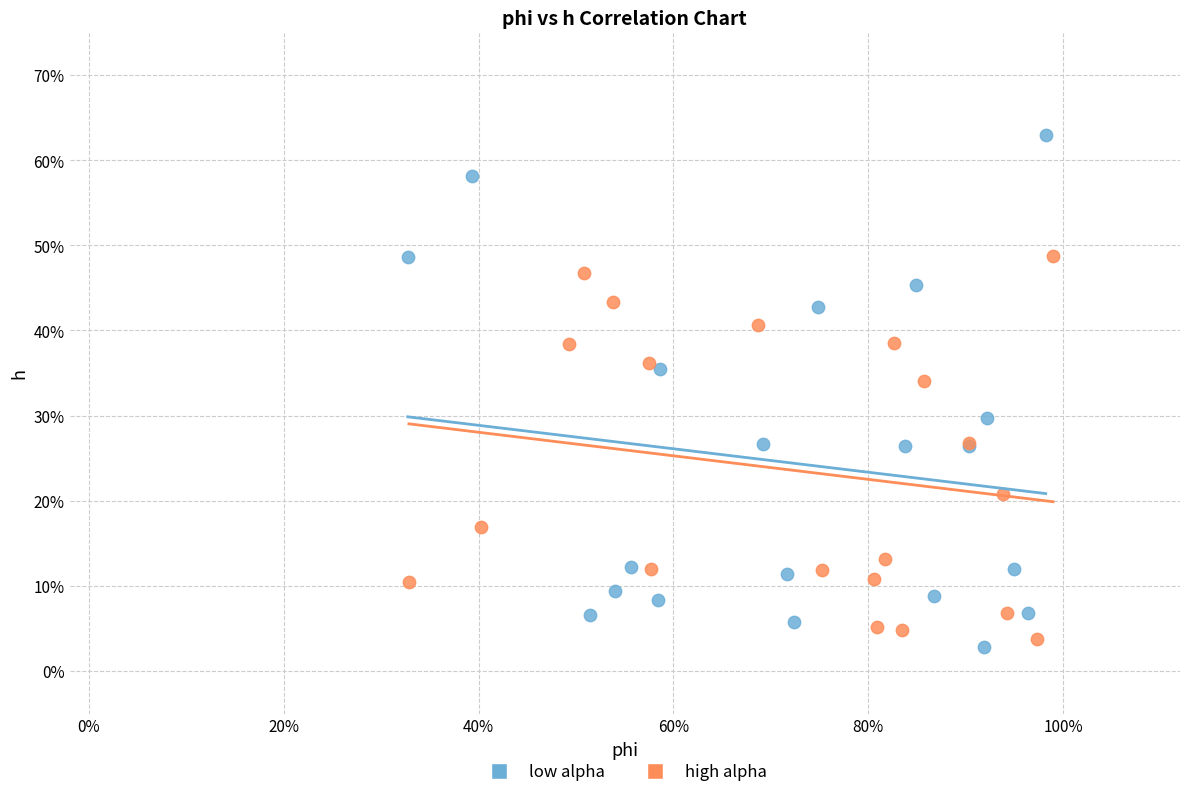

Which series reaches the maximum Y coordinate?

low alpha